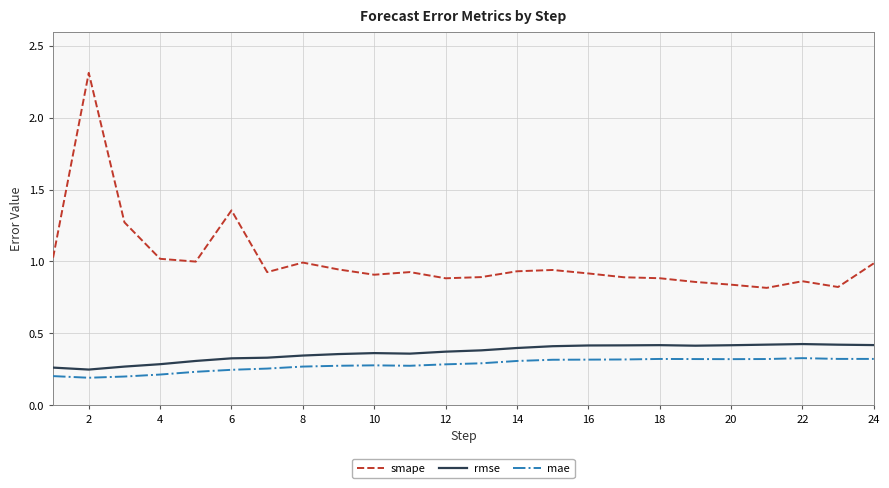

In smape, how many points are lower than both neighbors (excluding endpoints)?

6